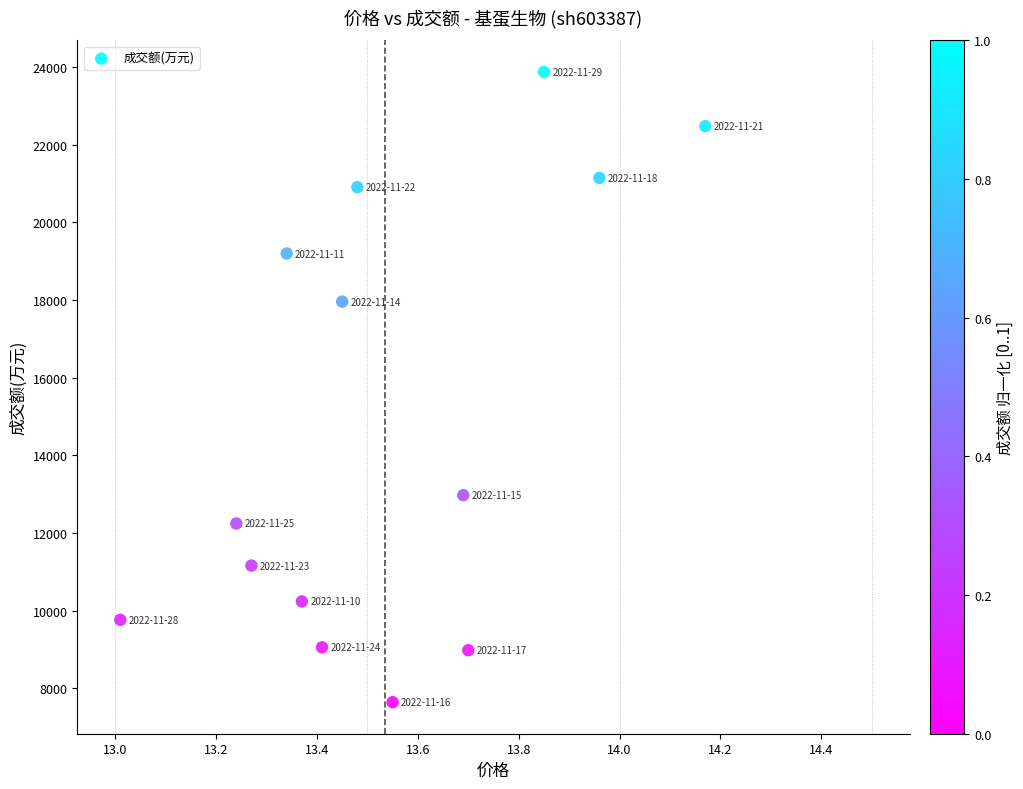

What Y value in the scatter plot is closest to 15758?

17960